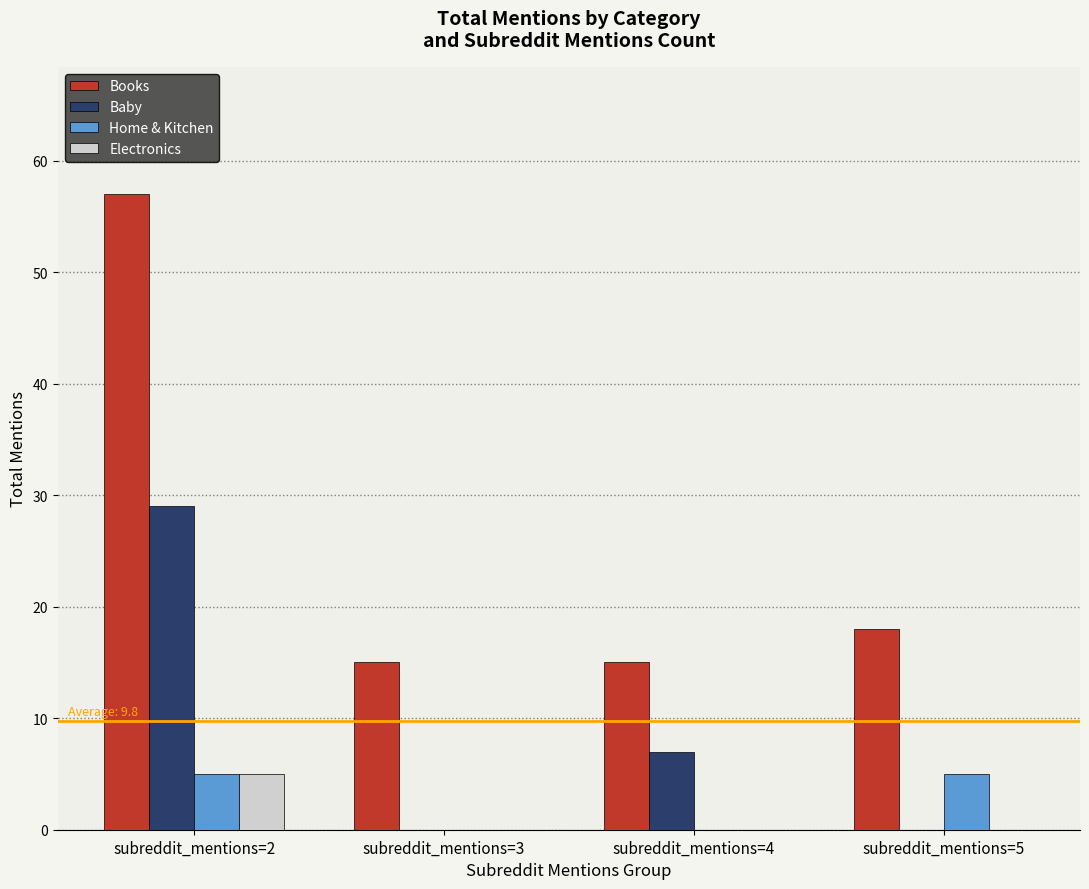

What is the maximum value shown in the chart?

57